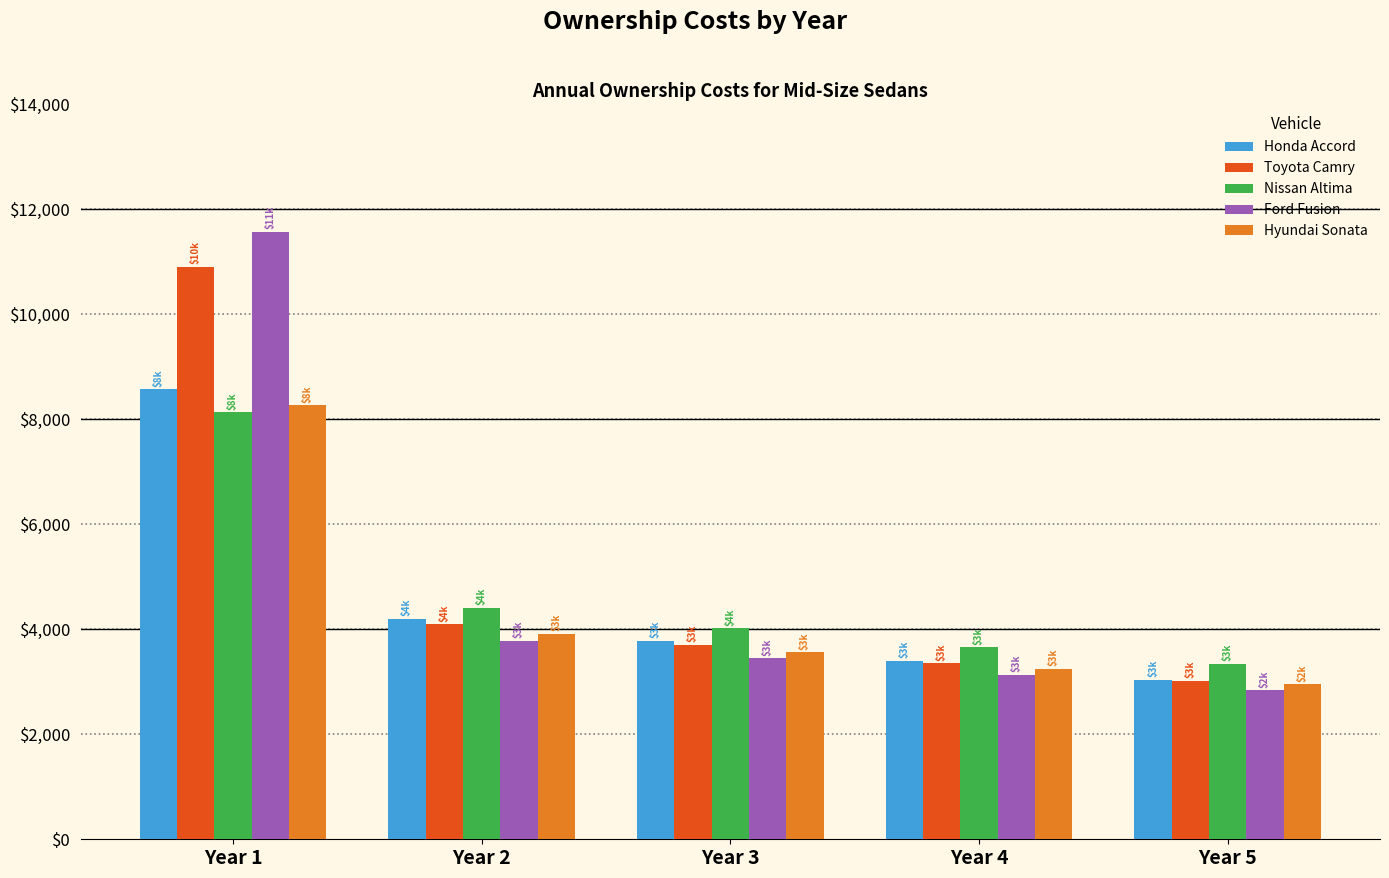

Reading left to right, what are all the values shown in this chart?

Honda Accord: 8570	4203	3782	3395	3041
Toyota Camry: 10896	4094	3708	3349	3016
Nissan Altima: 8126	4410	4019	3658	3346
Ford Fusion: 11565	3778	3444	3128	2834
Hyundai Sonata: 8263	3909	3561	3242	2949